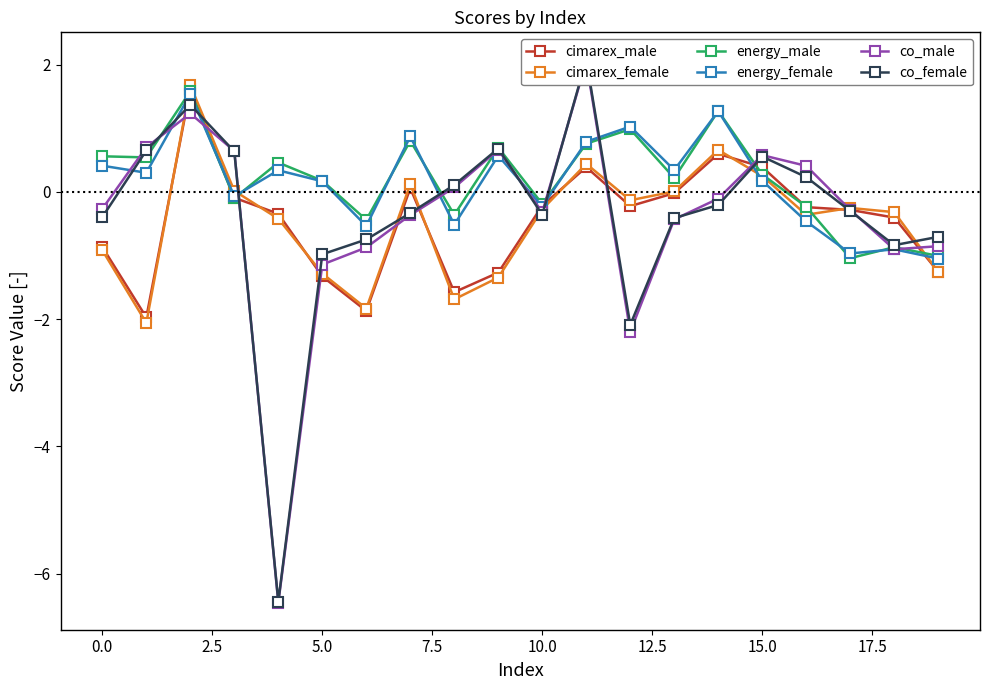

What is the minimum value for energy_male?

-1.0